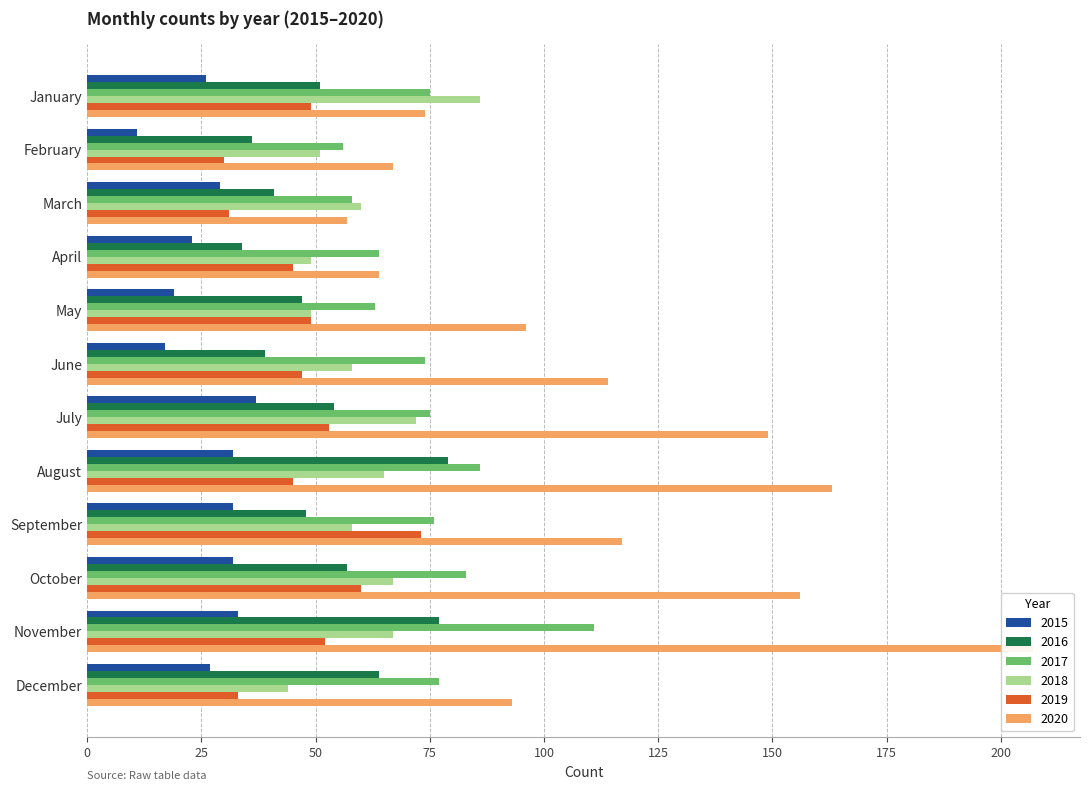

Which series has the widest spread of values?

2020